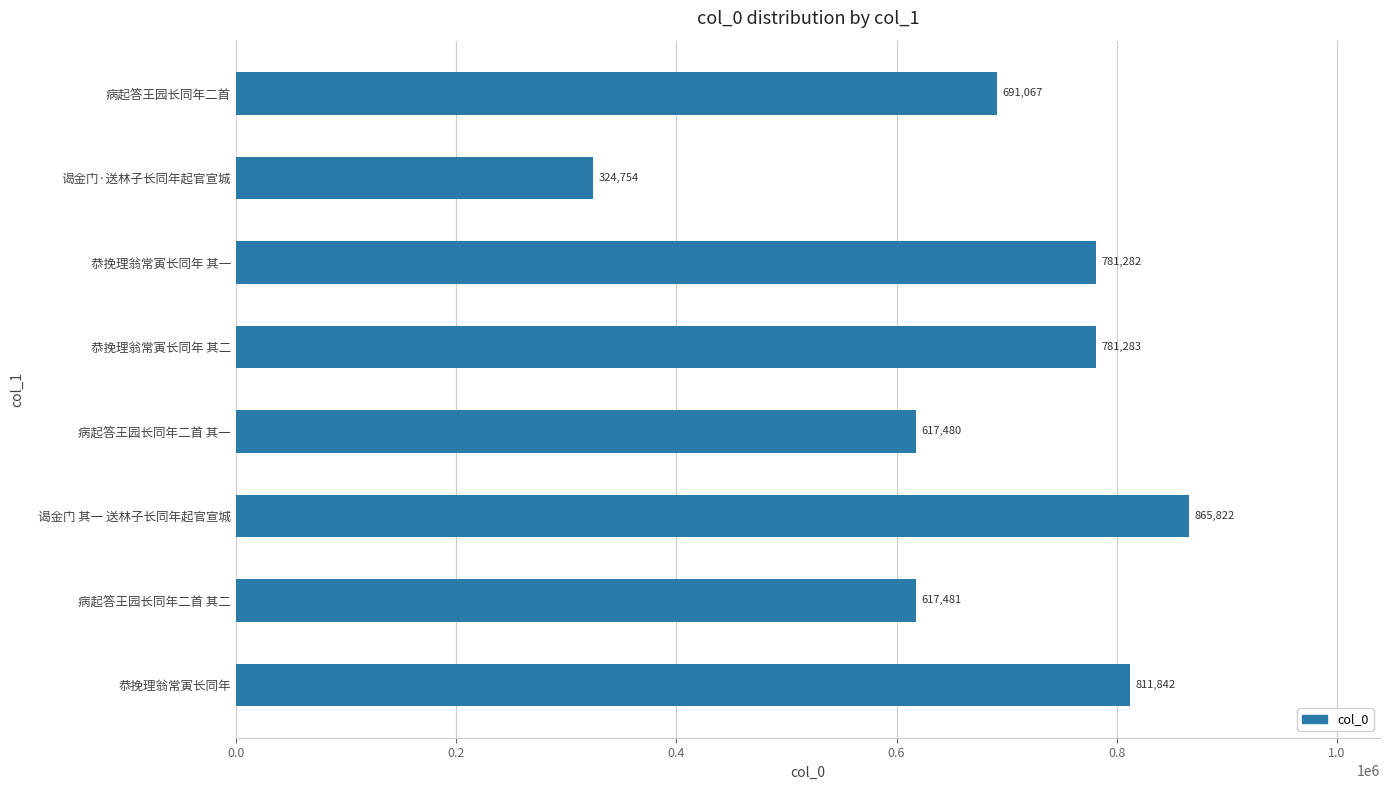

Does the chart contain stacked bars?

No